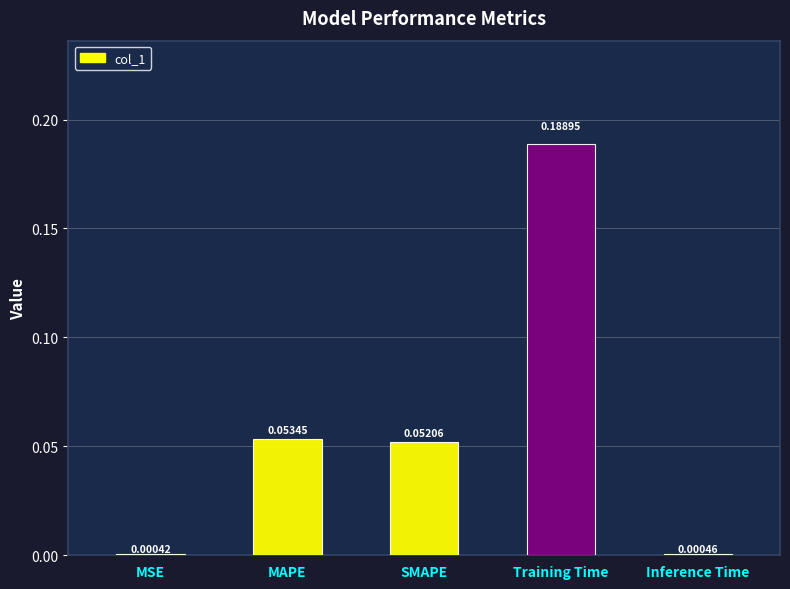

Which label corresponds to the largest value in the chart?

Training Time